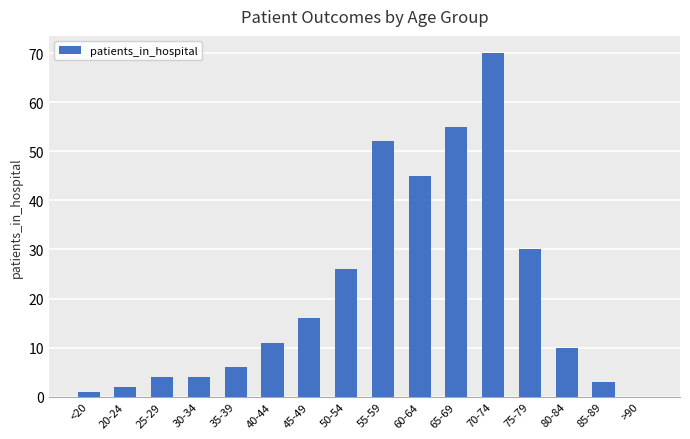

Reading right to left, extract all data points from this chart.

>90=0	85-89=3	80-84=10	75-79=30	70-74=70	65-69=55	60-64=45	55-59=52	50-54=26	45-49=16	40-44=11	35-39=6	30-34=4	25-29=4	20-24=2	<20=1